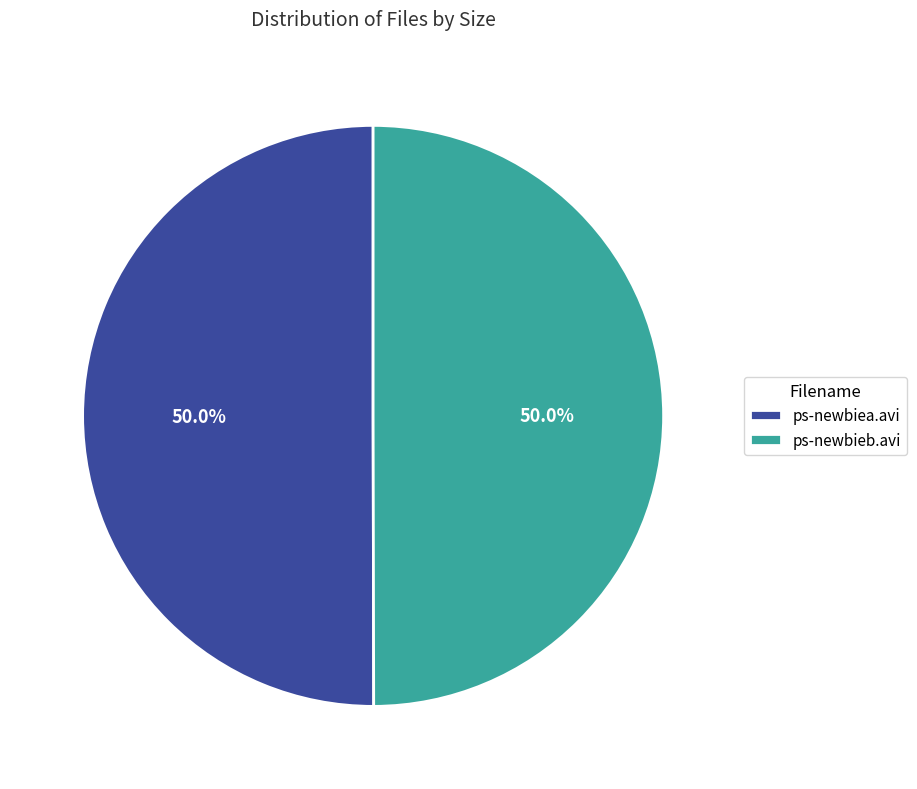

To the nearest percent, what is the average slice percentage?

50%